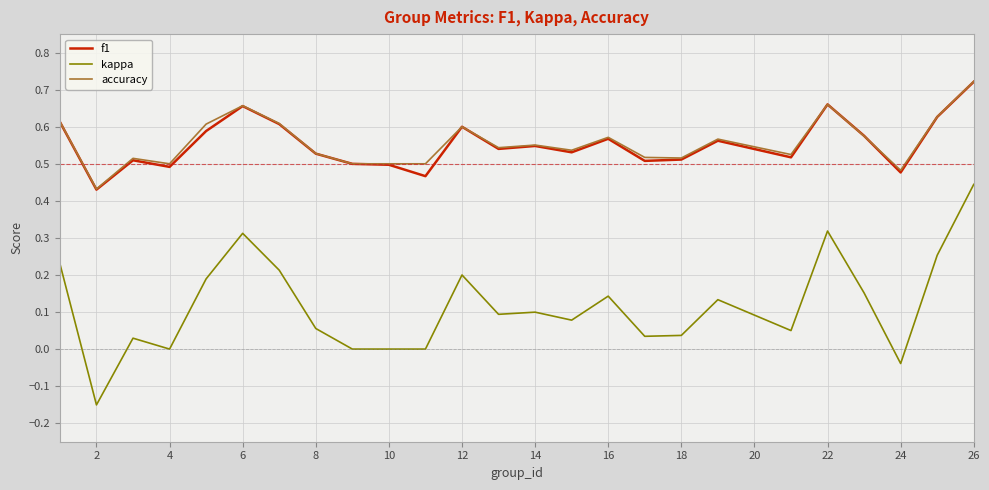

In kappa, how many points are higher than both neighbors (excluding endpoints)?

7